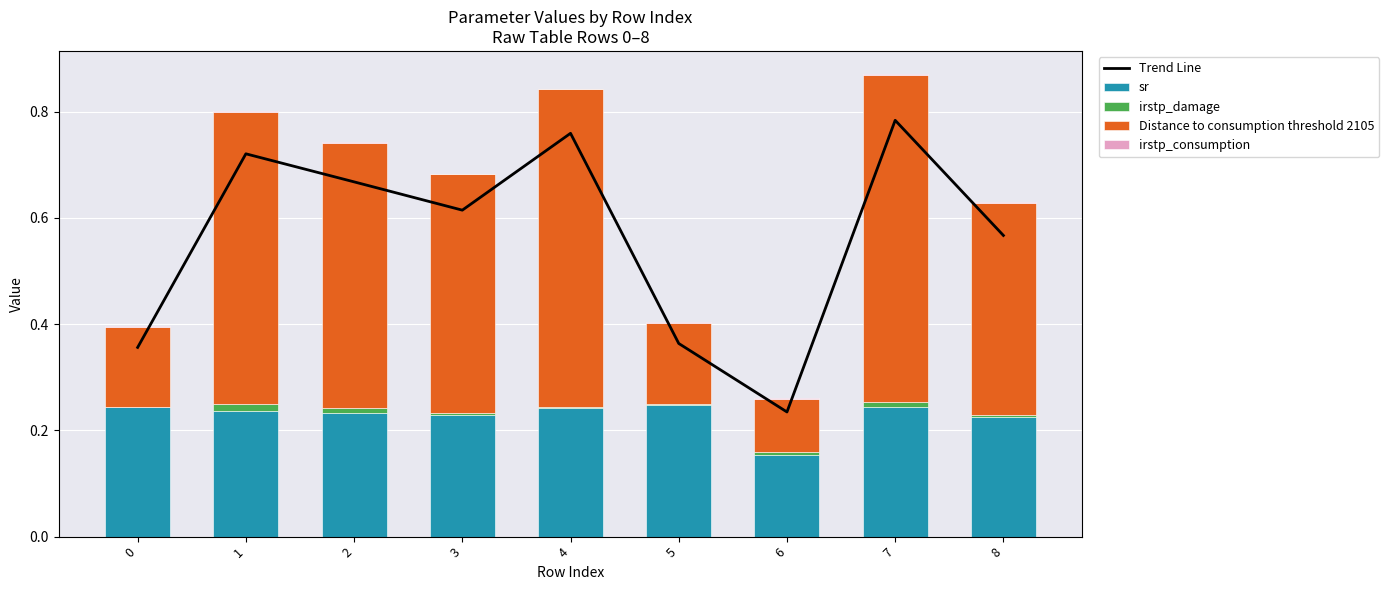

Which label corresponds to the largest value in the chart?

7